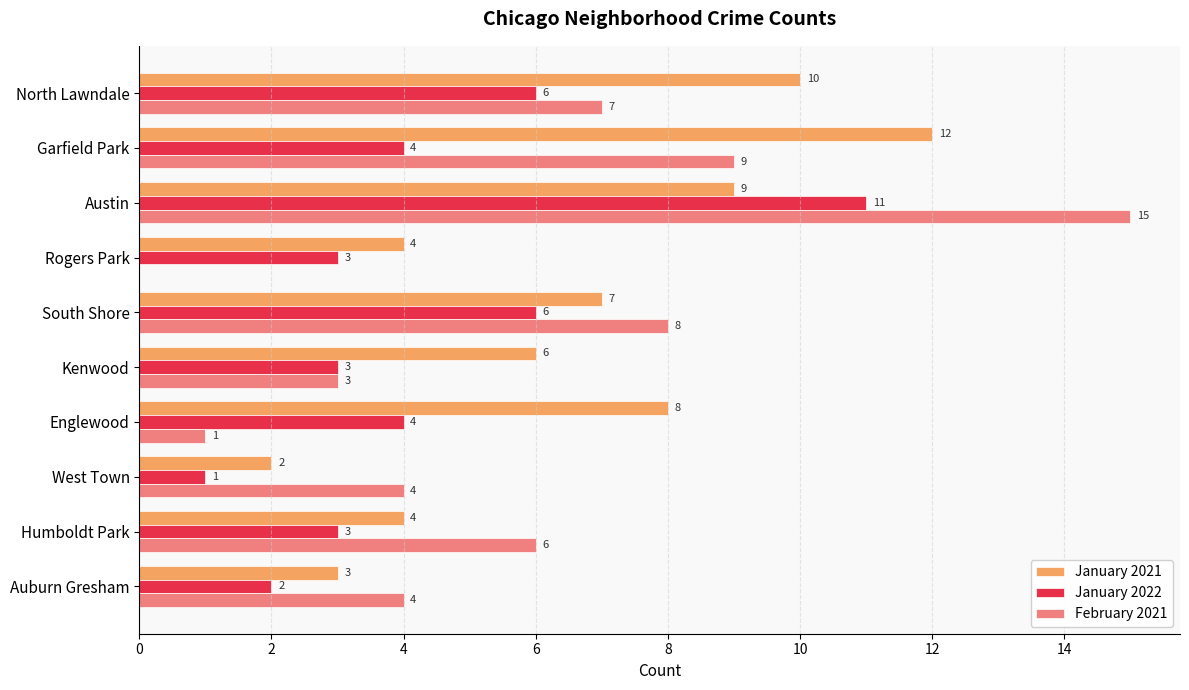

Between Austin and Kenwood, which series saw the biggest shift?

February 2021